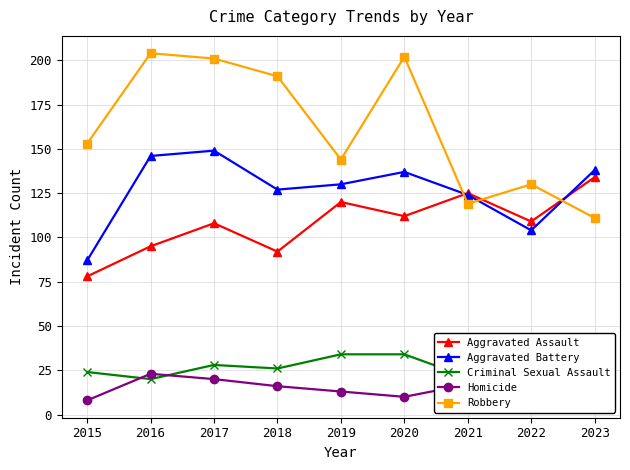

At which category does the chart reach its peak across all series?

2016